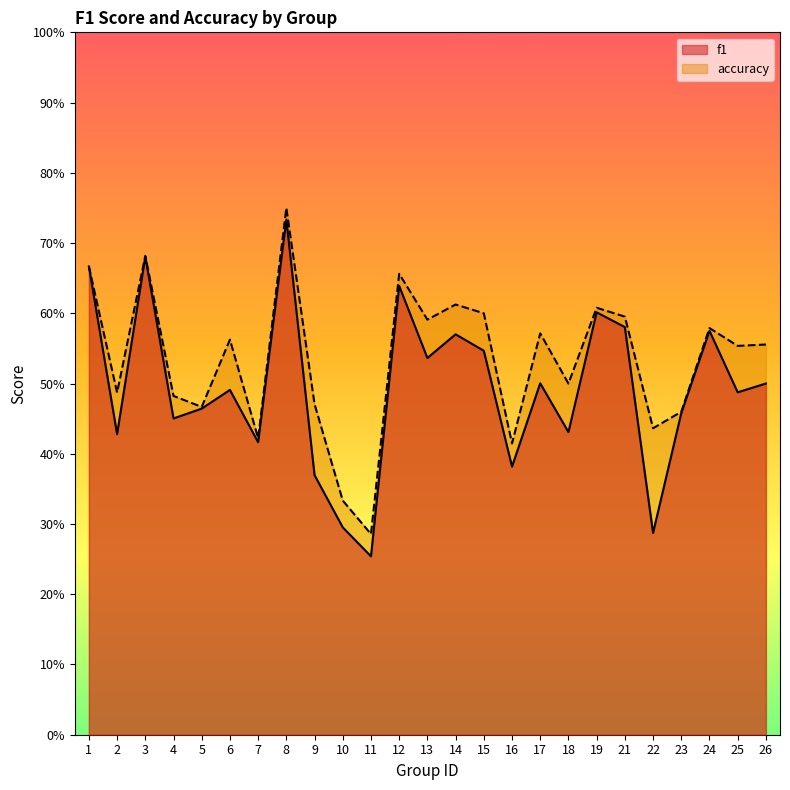

In accuracy, how many points are lower than both neighbors (excluding endpoints)?

9